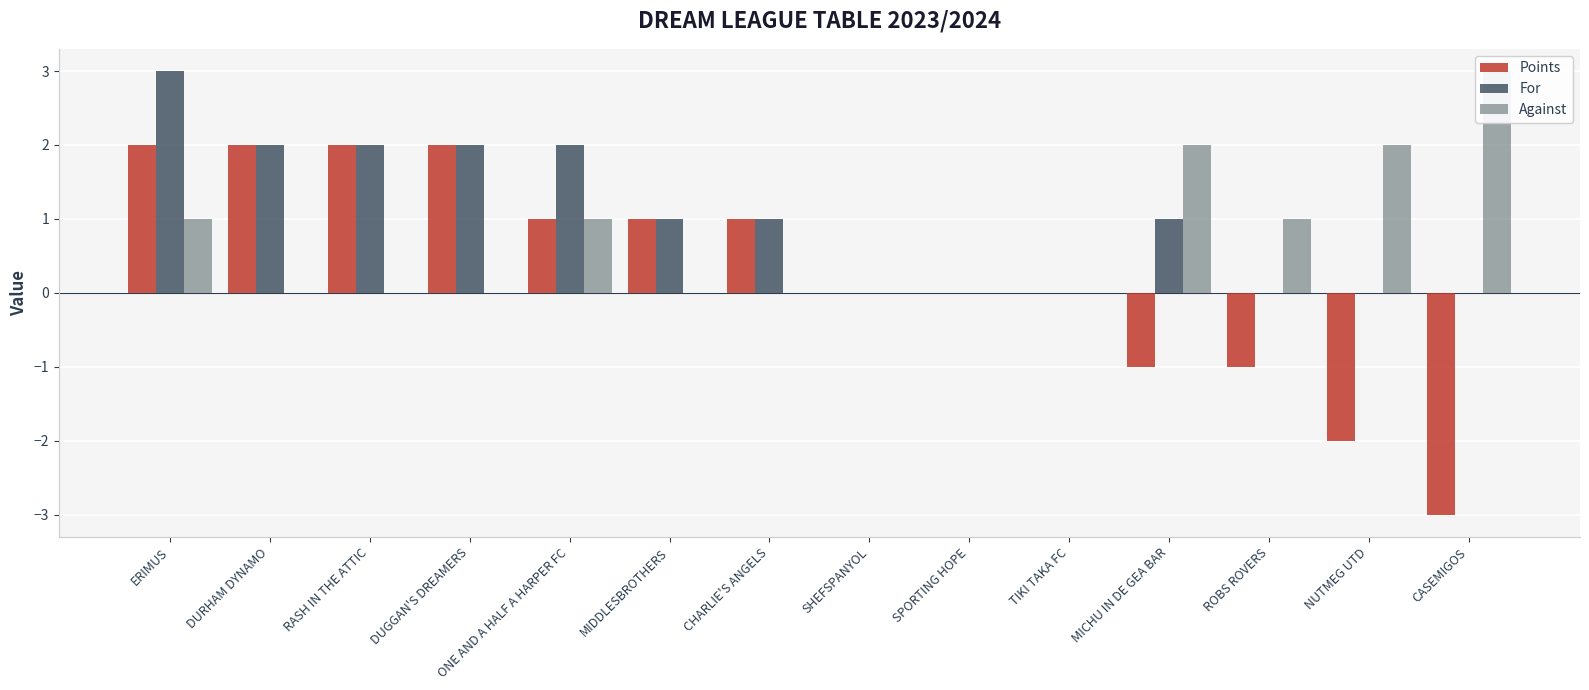

What is the difference between the maximum and second lowest values in the Points series?

4